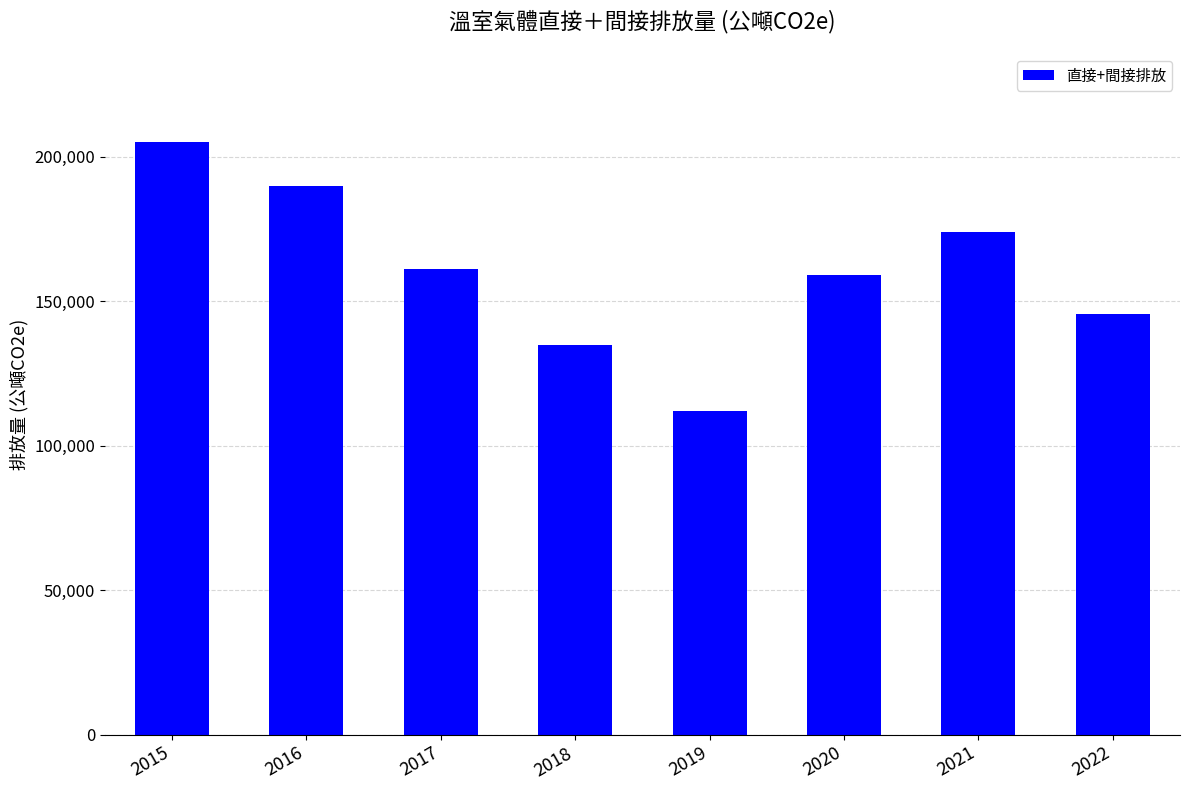

What is the sum of the values at 2017 and 2016?

350931.2